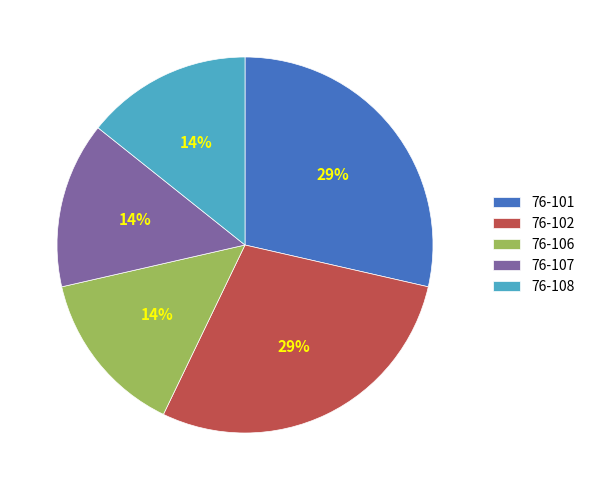

To the nearest percent, what percentage of the pie is 76-102?

29%